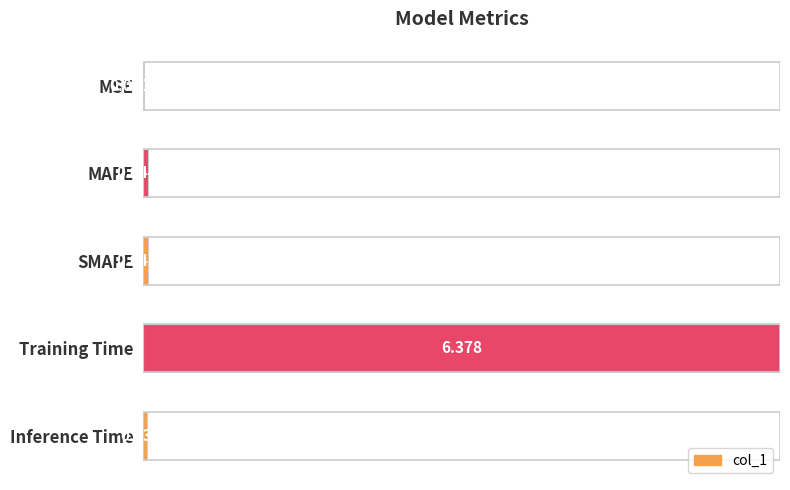

Are the bars grouped side by side (vs. stacked)?

No